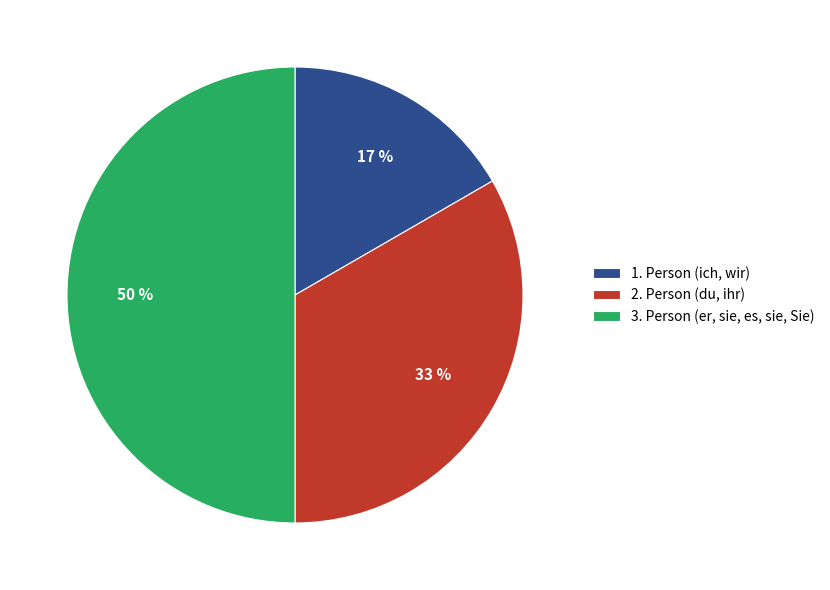

What is the ratio of the value at 1. Person (ich, wir) to the value at 2. Person (du, ihr)?

0.5